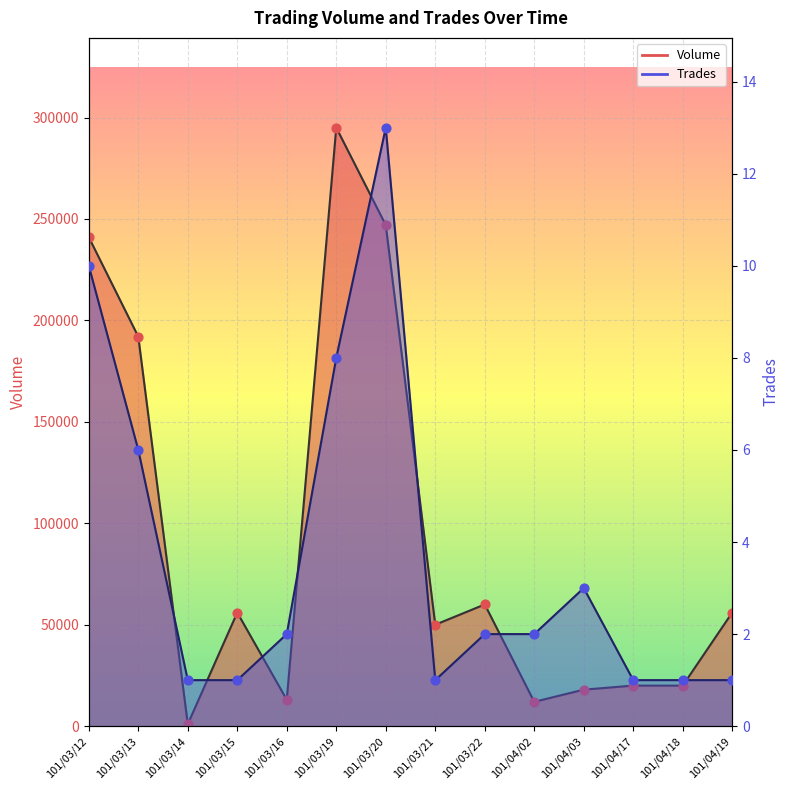

At which category is the sum across all series the highest?

101/03/19